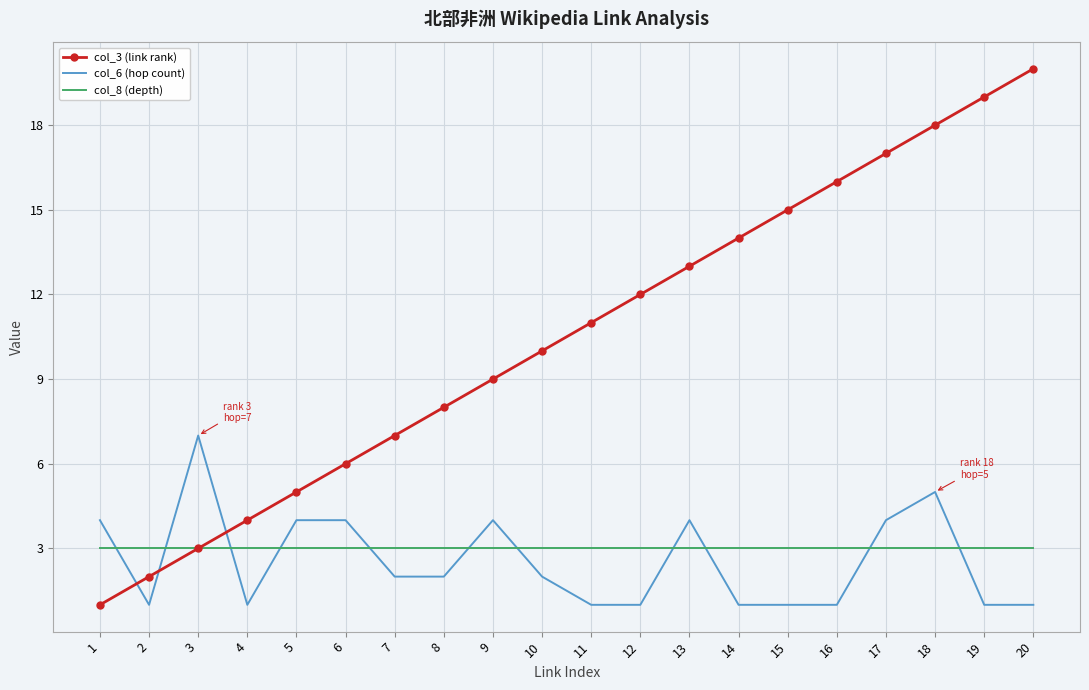

Which series has the widest spread of values?

col_3 (link rank)